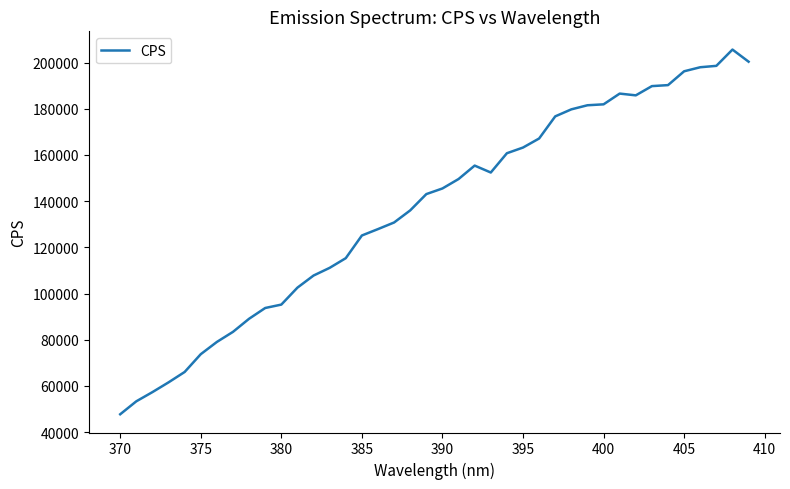

What is the greatest value displayed?

205620